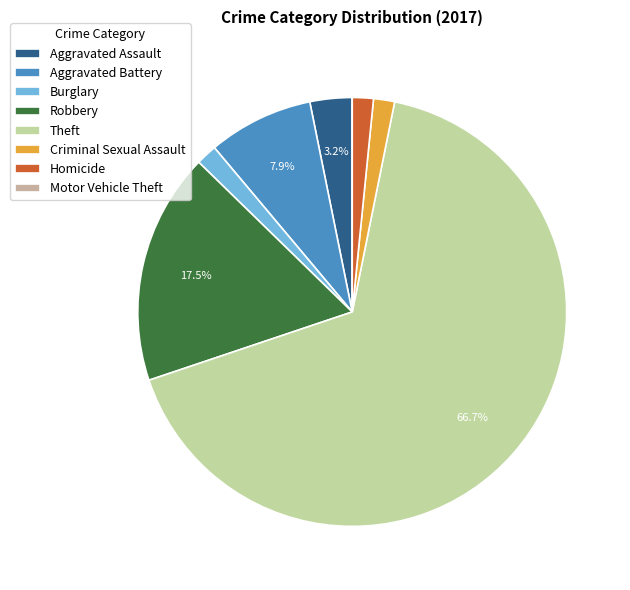

To the nearest percent, what is the average slice percentage?

12%